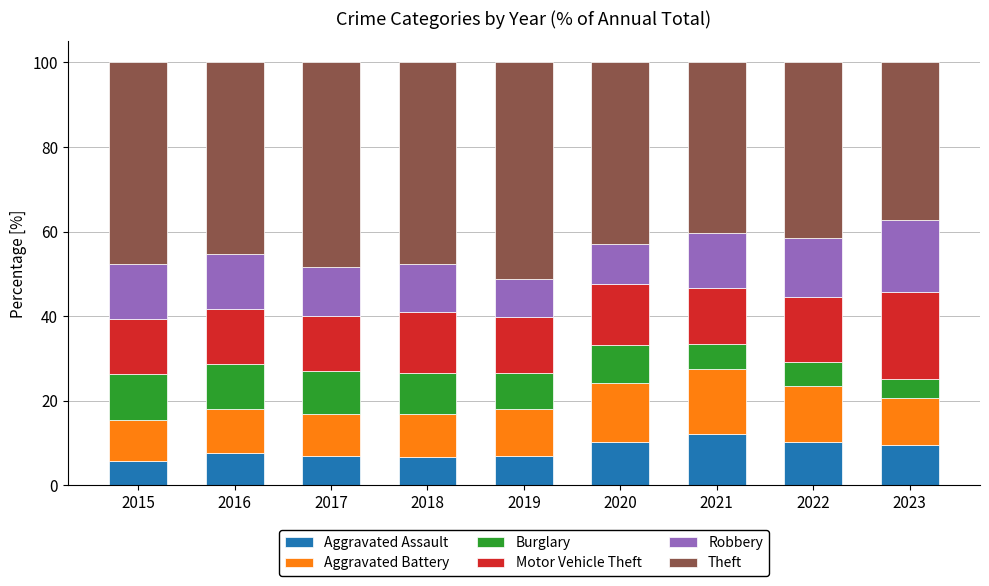

True or false: Aggravated Assault has a value of 12.3 at 2017.

False